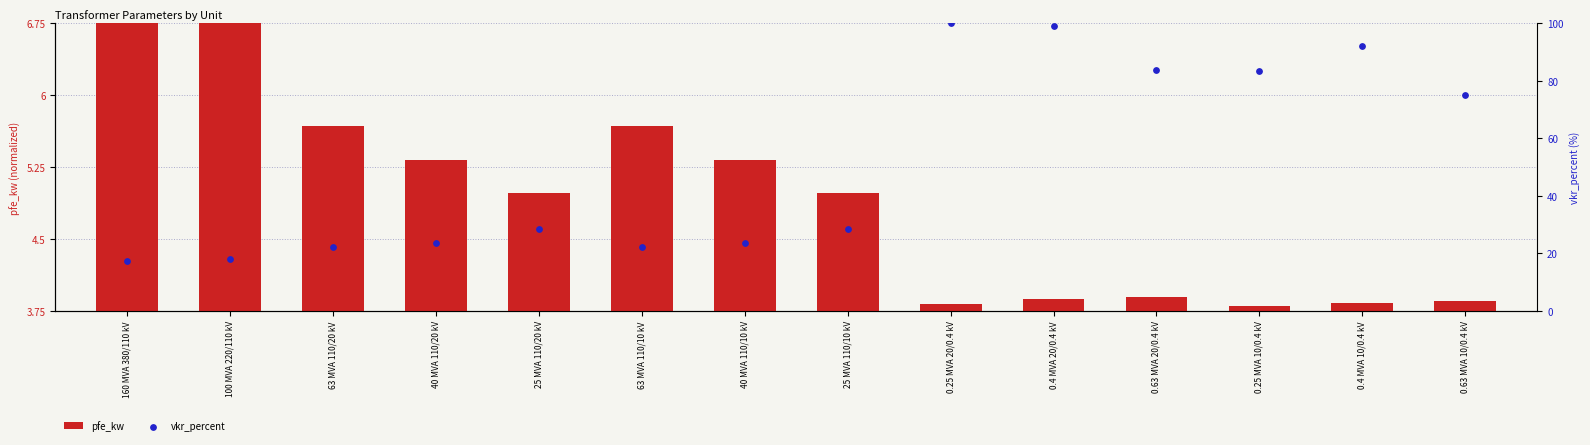

At how many categories does at least one series exceed 61?

6